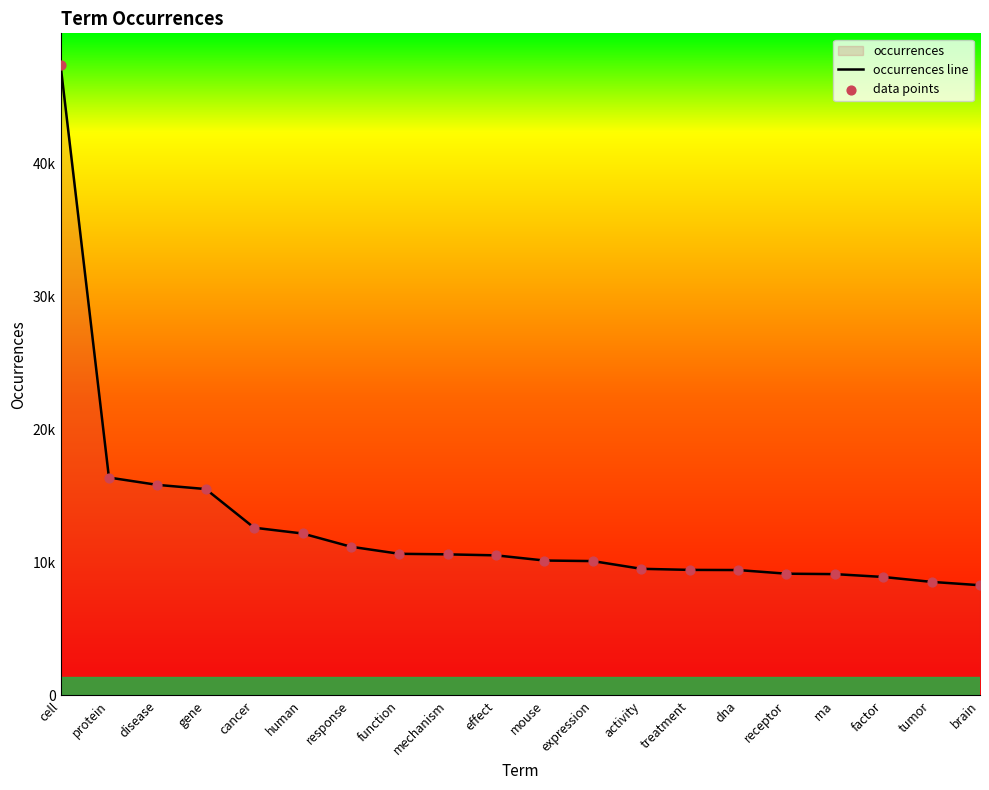

Which series has the largest total across all categories?

occurrences line